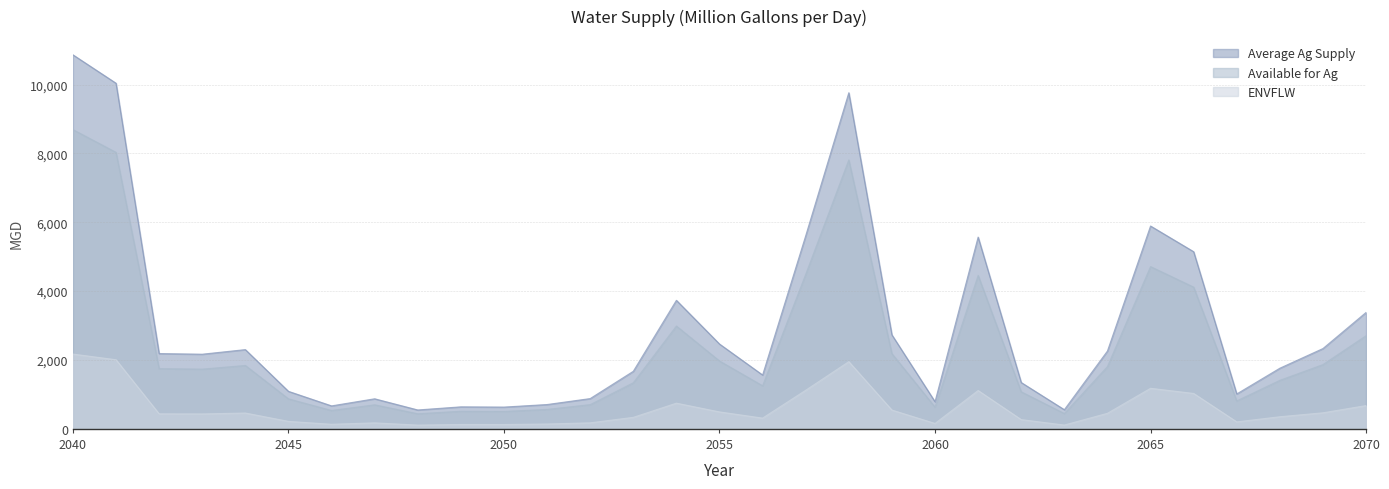

True or false: Available for Ag has a value of 202.9 at 2067.

True